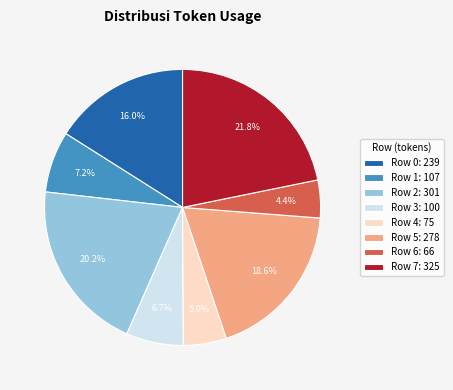

Combined, do Row 2: 301 and Row 4: 75 account for over 50%?

No